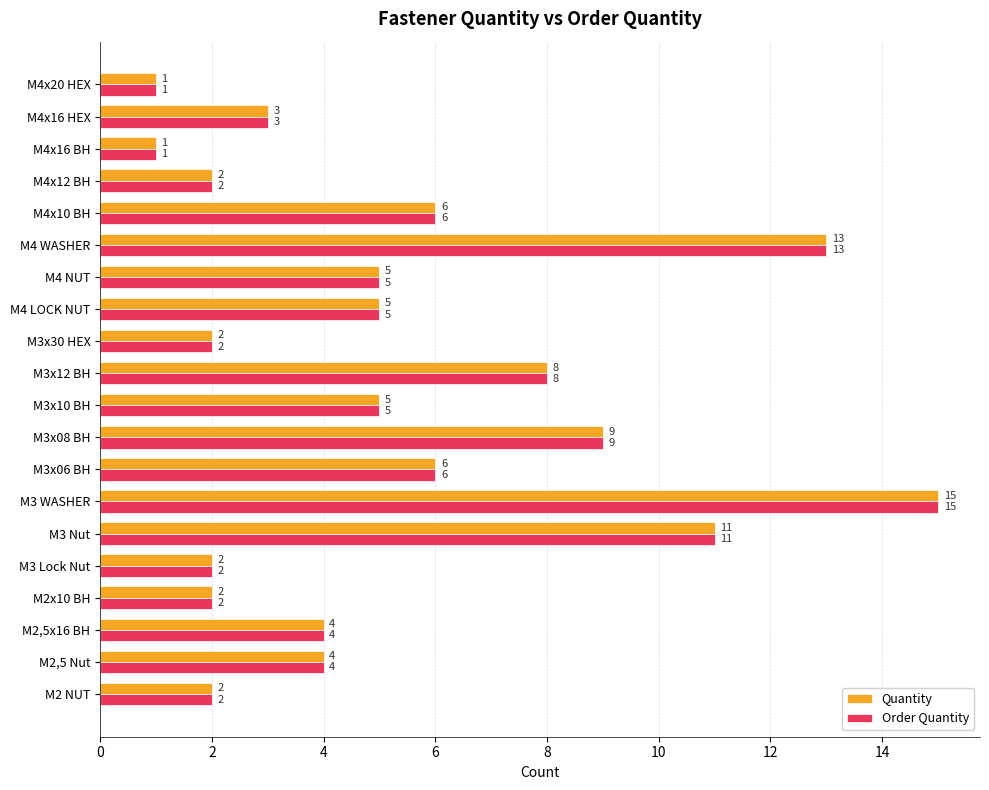

What is the total value across all series at M3x10 BH?

10